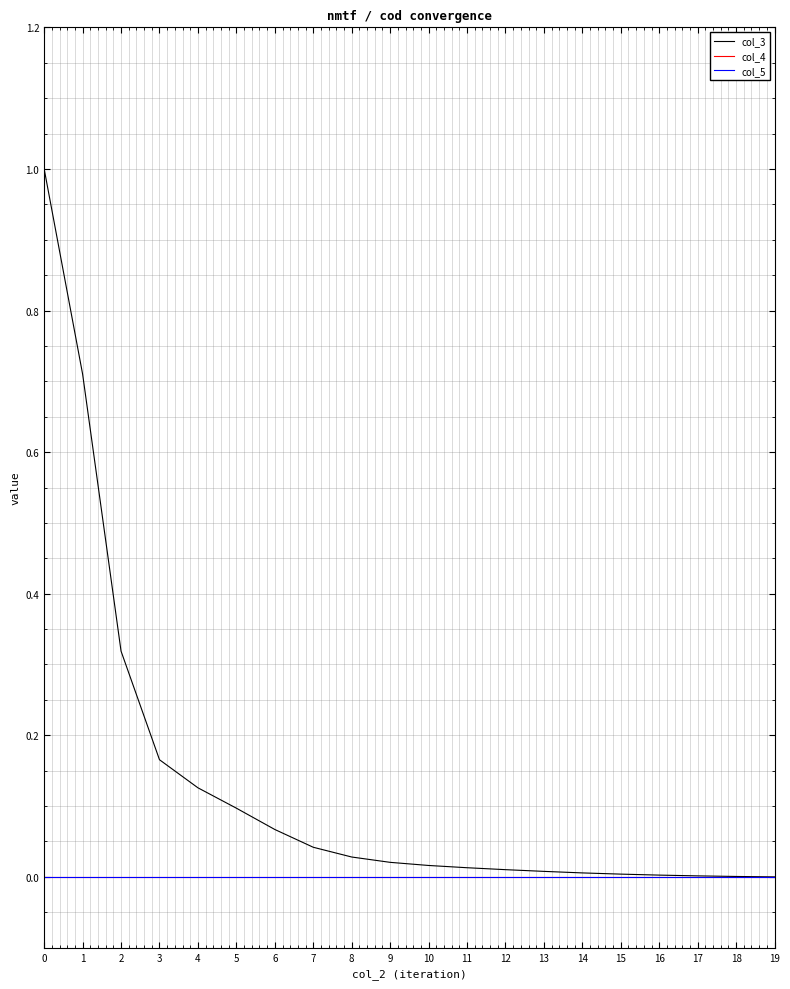

Does the chart display data point markers on the line(s)?

No